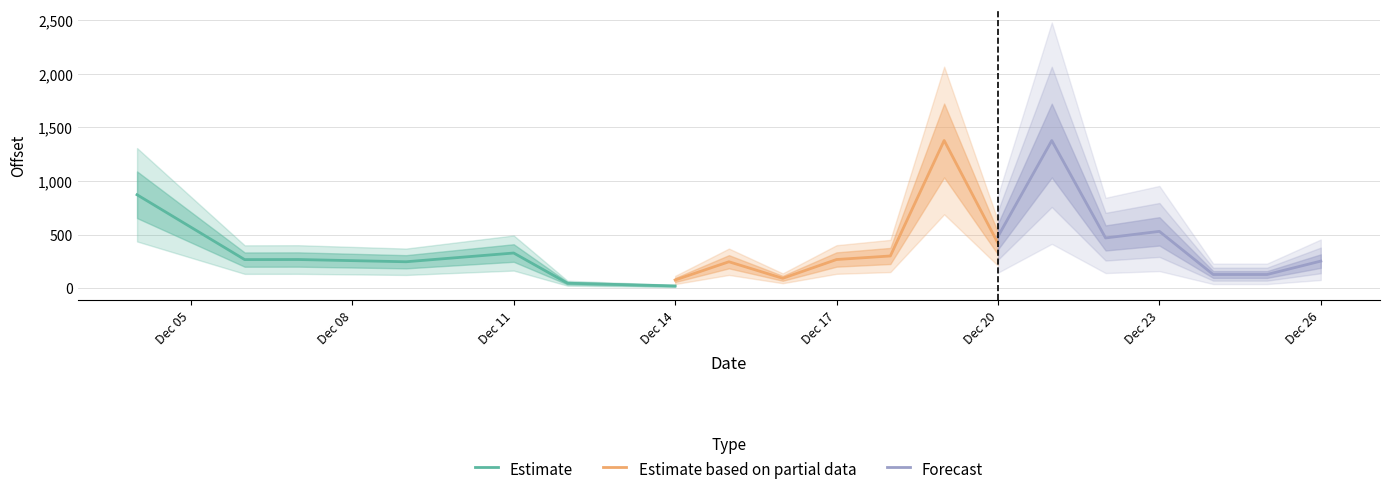

Which series has the widest spread of values?

Estimate based on partial data